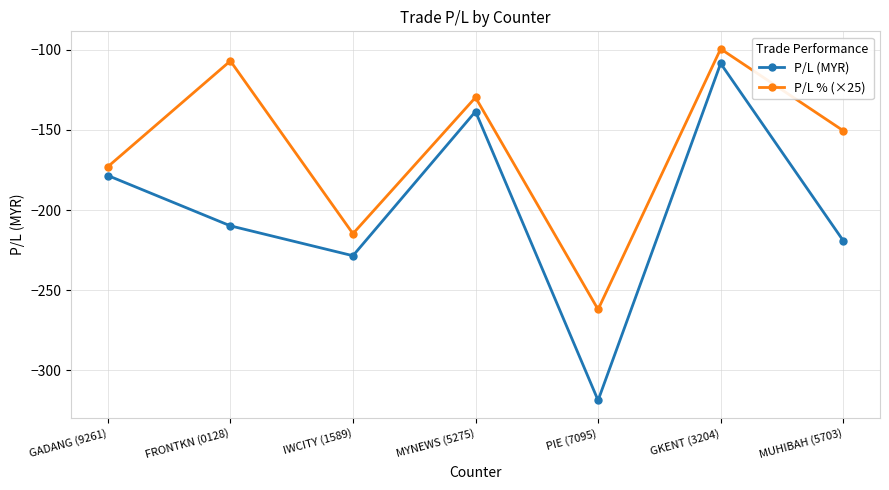

What is the label of the 6th point from the right?

FRONTKN (0128)